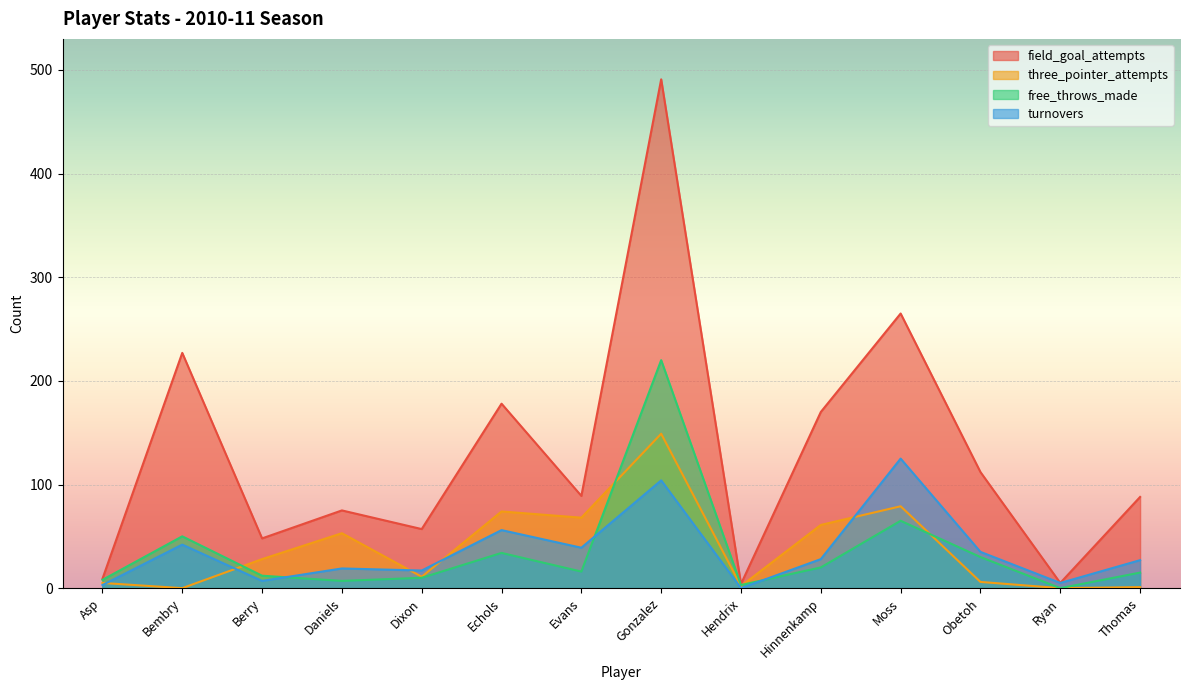

What is the difference between the second highest and minimum values in the turnovers series?

104